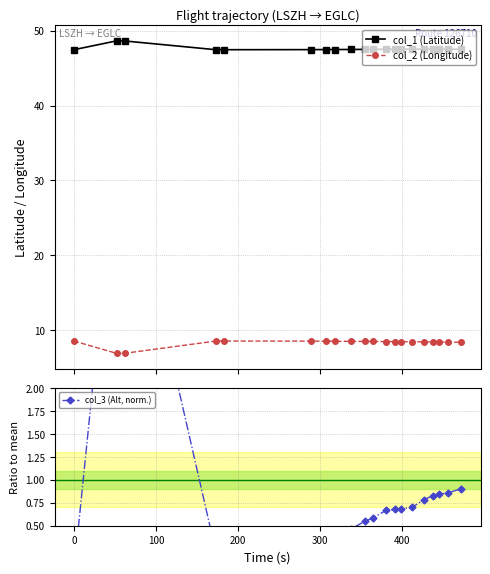

The col_3 (Alt, norm.) series shows 1.1 at 11. True or false?

False